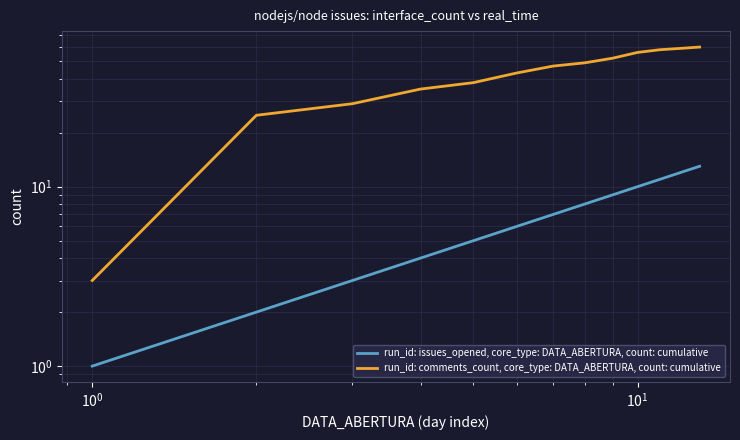

Reading right to left, list all the values displayed in this chart.

run_id: issues_opened, core_type: DATA_ABERTURA, count: cumulative: 13	12	11	10	9	8	7	6	5	4	3	2	1
run_id: comments_count, core_type: DATA_ABERTURA, count: cumulative: 60	59	58	56	52	49	47	43	38	35	29	25	3